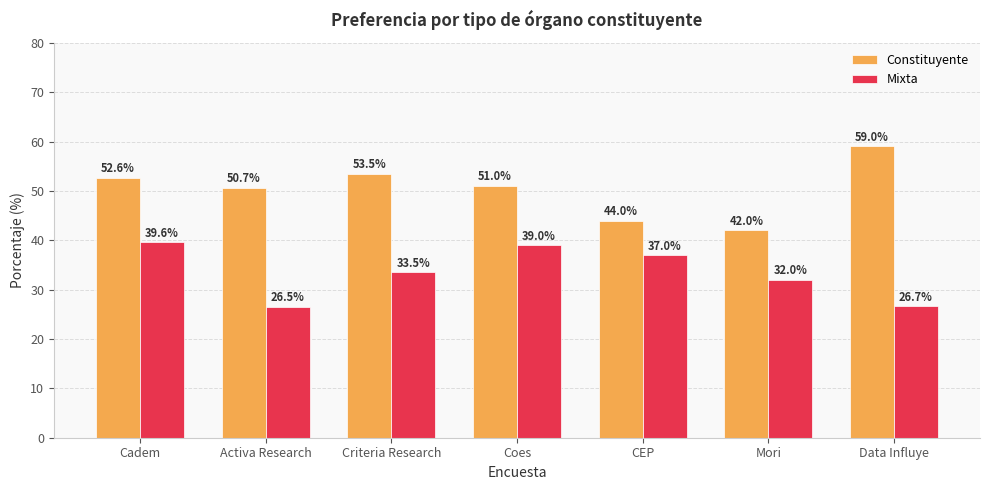

What is the lowest value of the Mixta series?

26.5